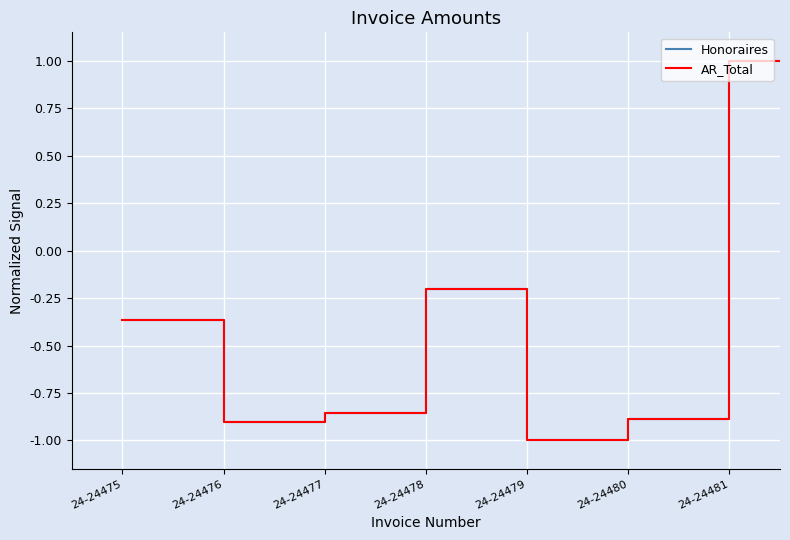

What is the label of the 6th point from the left?

24-24478